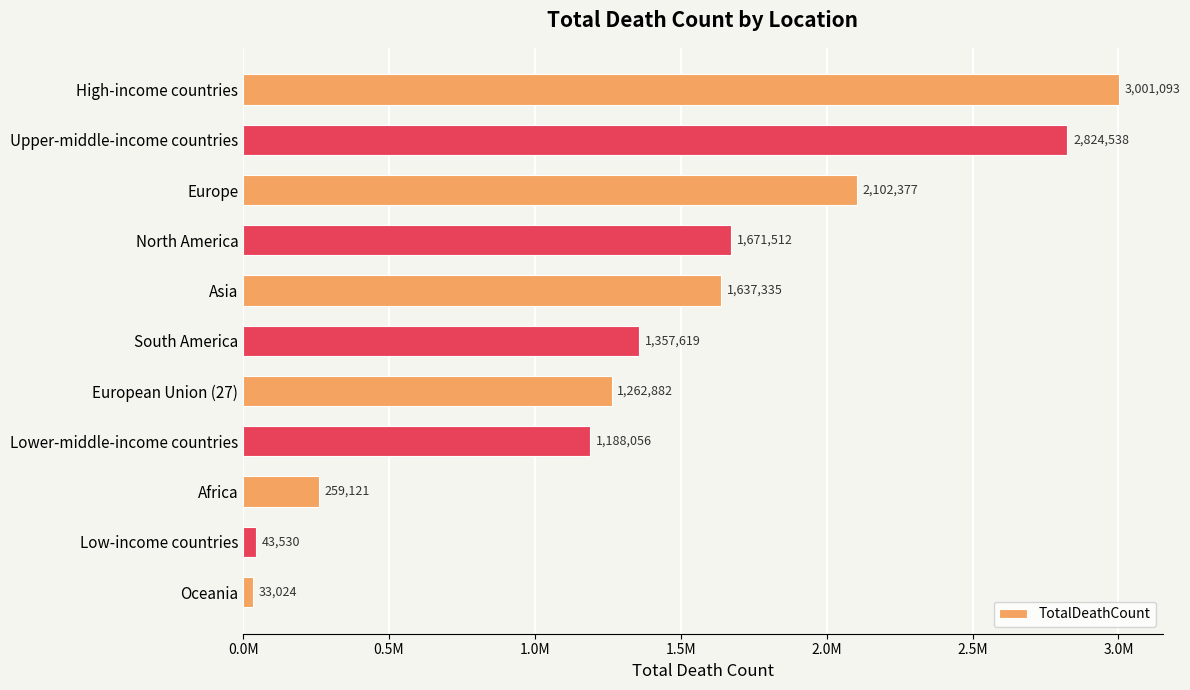

Are the bars horizontal?

Yes